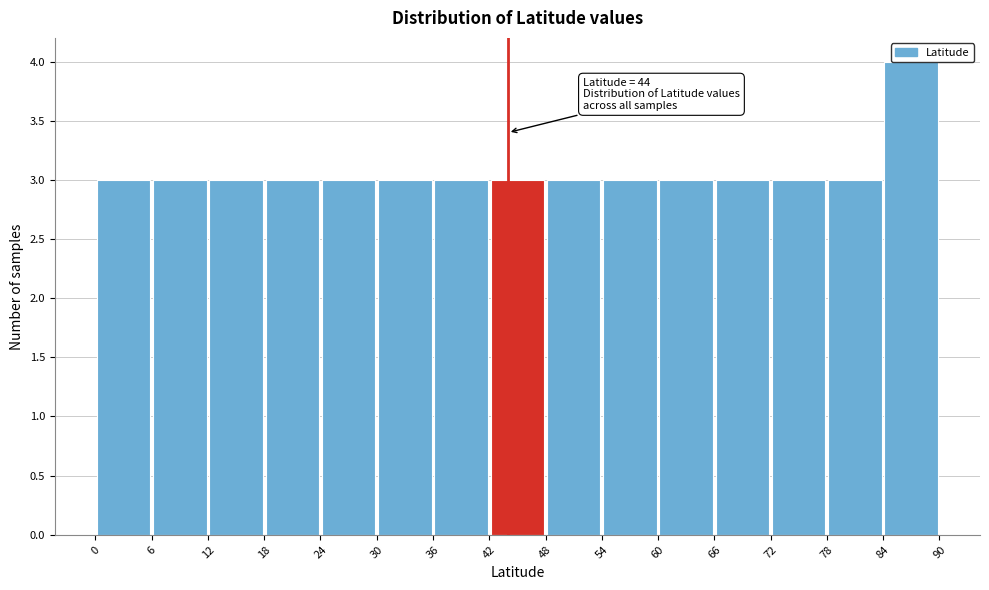

Over which range of the x-axis is the bar tallest?

84 to 90